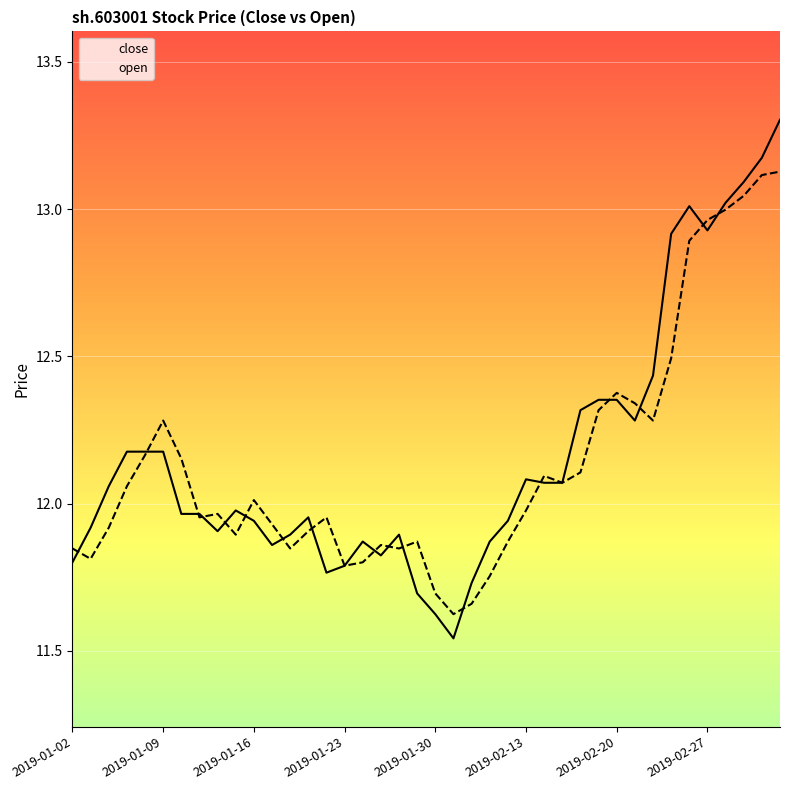

Reading left to right, extract all data points from this chart.

close: 11.8	11.9	12.1	12.2	12.2	12.2	12.0	12.0	11.9	12.0	11.9	11.9	11.9	12.0	11.8	11.8	11.9	11.8	11.9	11.7	11.6	11.5	11.7	11.9	11.9	12.1	12.1	12.1	12.3	12.4	12.4	12.3	12.4	12.9	13.0	12.9	13.0	13.1	13.2	13.3
open: 11.8	11.8	11.9	12.1	12.2	12.3	12.2	12.0	12.0	11.9	12.0	11.9	11.8	11.9	12.0	11.8	11.8	11.9	11.8	11.9	11.7	11.6	11.7	11.8	11.9	12.0	12.1	12.1	12.1	12.3	12.4	12.3	12.3	12.5	12.9	13.0	13.0	13.0	13.1	13.1